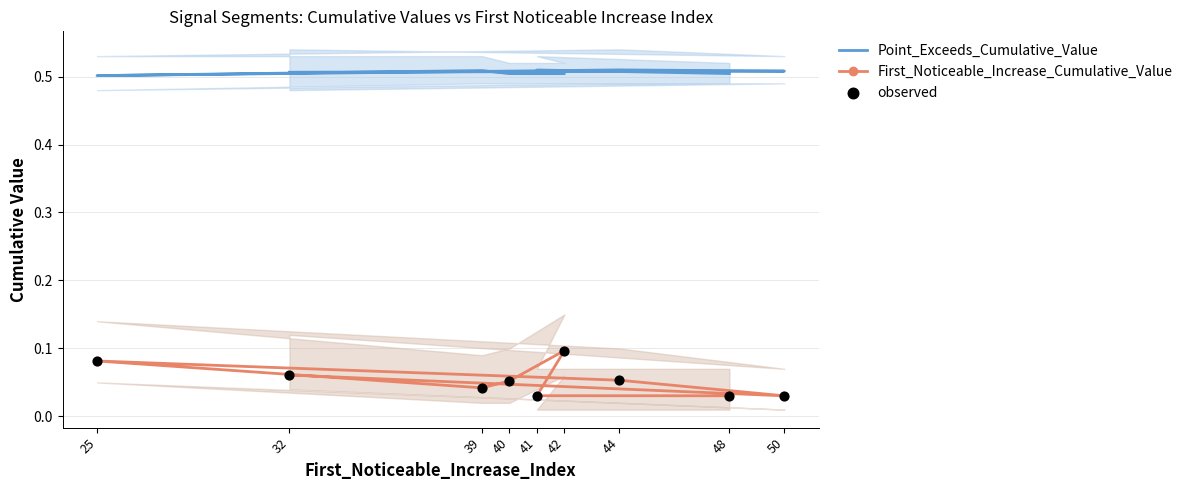

Is the value of Point_Exceeds_Cumulative_Value at 42 greater than the value of First_Noticeable_Increase_Cumulative_Value at 44?

Yes